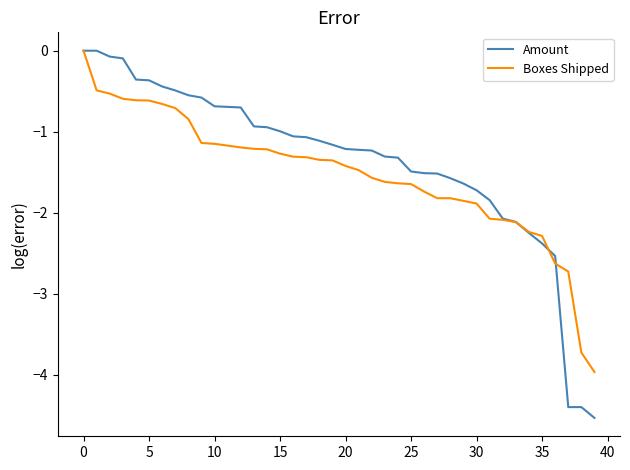

Which series has the largest total across all categories?

Amount